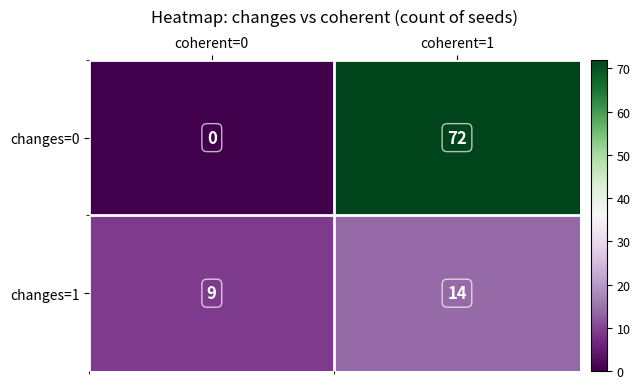

How many data points in changes=1 are less than 14?

1